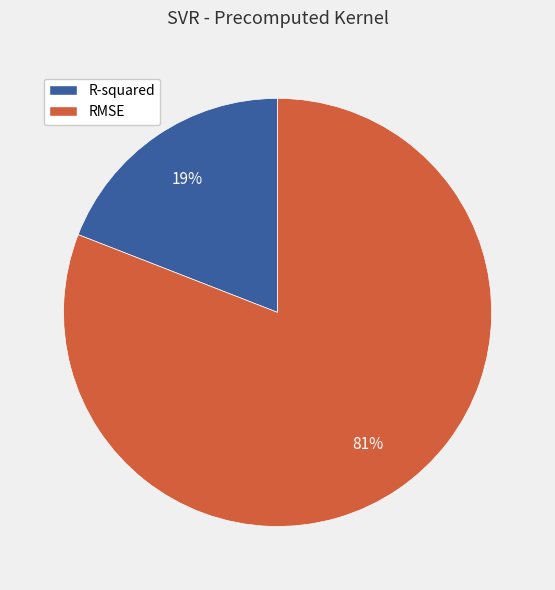

Count the number of slices in the pie.

2